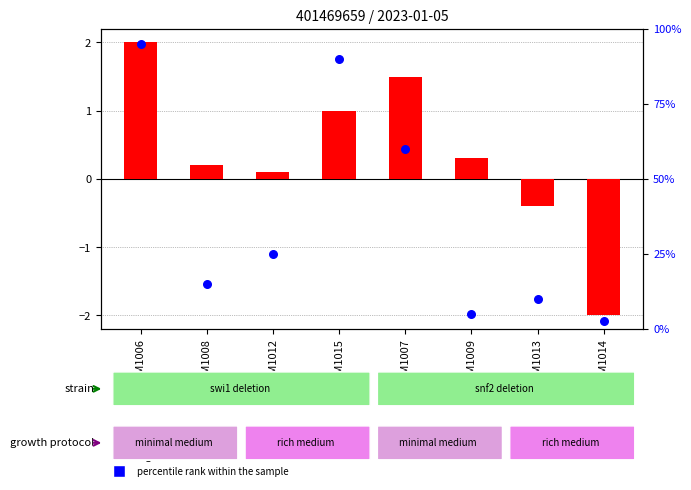

Which series has the largest total across all categories?

percentile rank within the sample